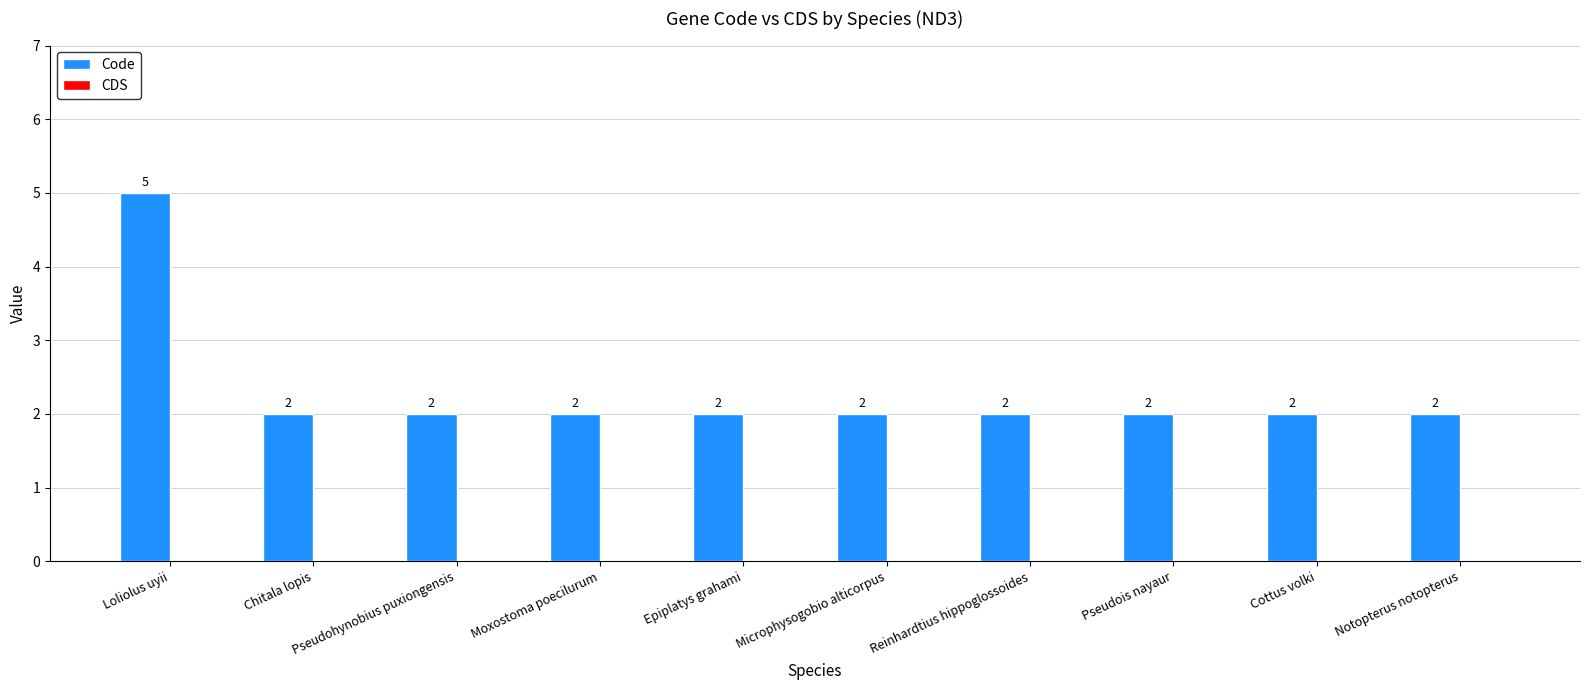

What is the sum of all values?

23